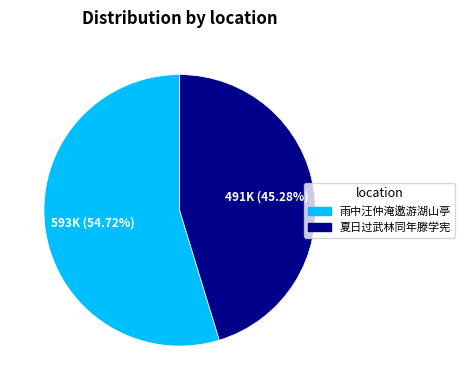

What is the ratio of the value at 雨中汪仲淹邀游湖山亭 to the value at 夏日过武林同年滕学宪?

1.2